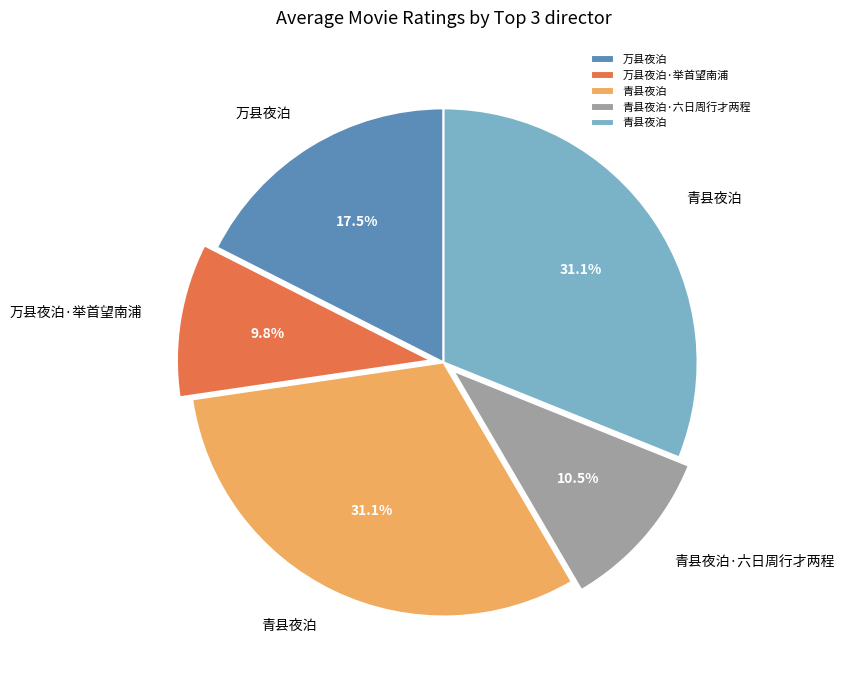

Does any single category account for the majority?

No